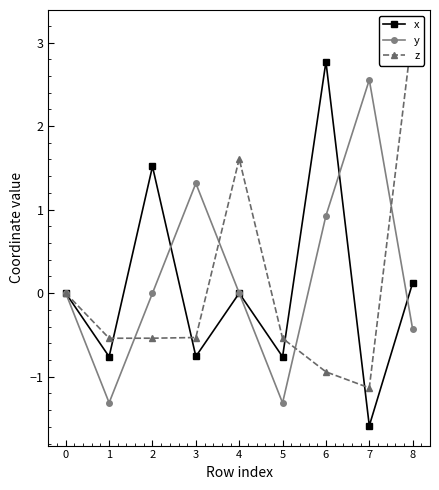

True or false: x has a value of 0.0 at 0.

True